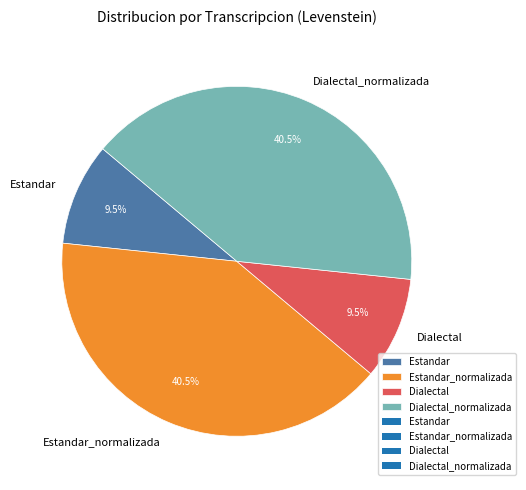

Between Dialectal and Estandar_normalizada, which is larger?

Estandar_normalizada